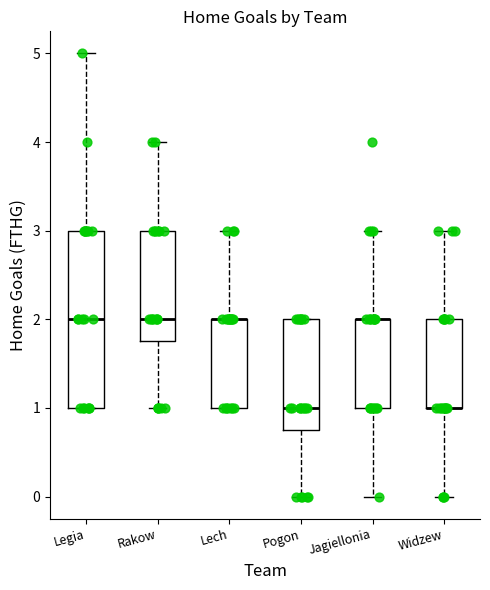

Which box is the tallest, from its lower edge to its upper edge?

Legia